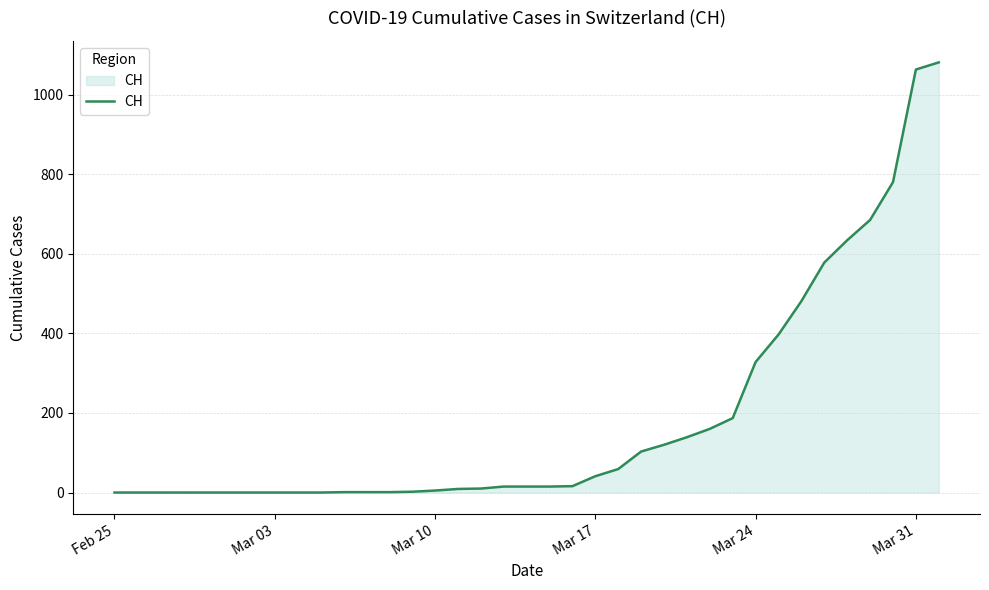

What is the maximum value shown in the chart?

1081